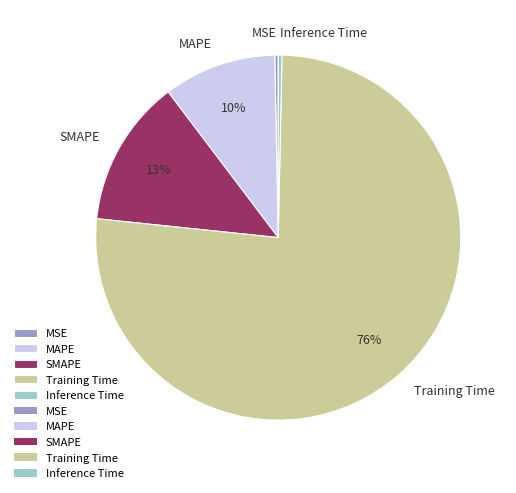

Which slice is the largest?

Training Time